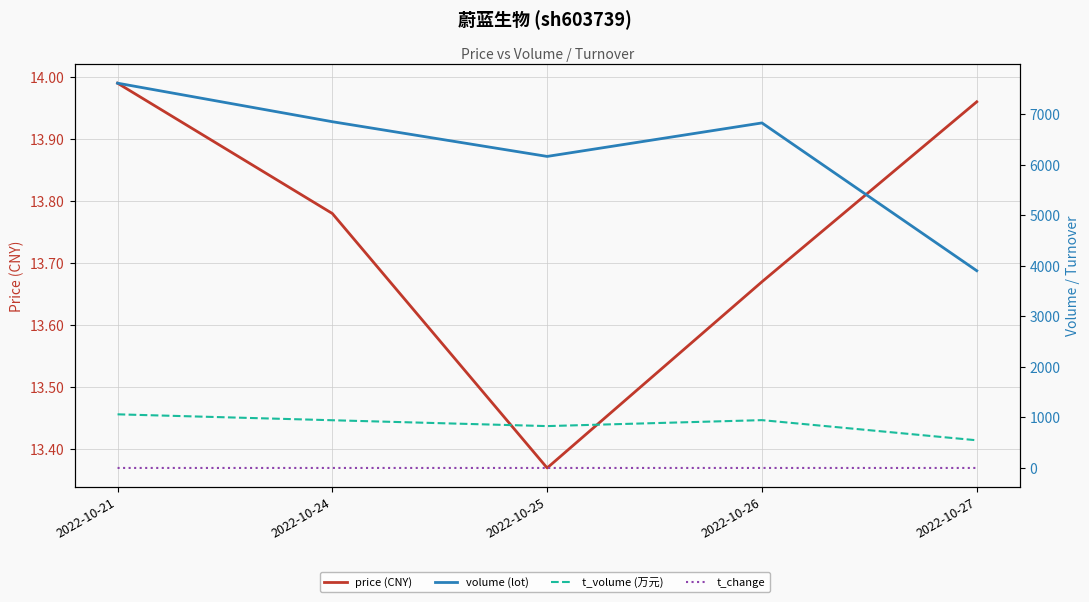

Reading left to right, extract all data points from this chart.

price (CNY): 14.0	13.8	13.4	13.7	14.0
volume (lot): 7618.0	6855.0	6168.0	6831.0	3905.0
t_volume (万元): 1062.0	945.0	829.0	947.0	548.0
t_change: 0.3	0.3	0.2	0.3	0.1